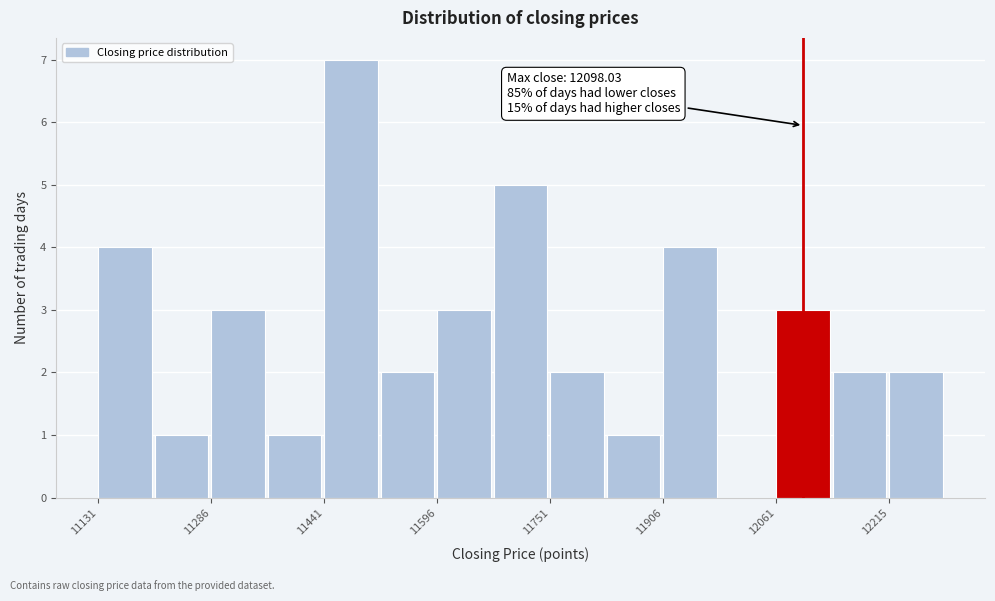

Read against the x-axis, roughly where is the centre of the tallest bar?

11480